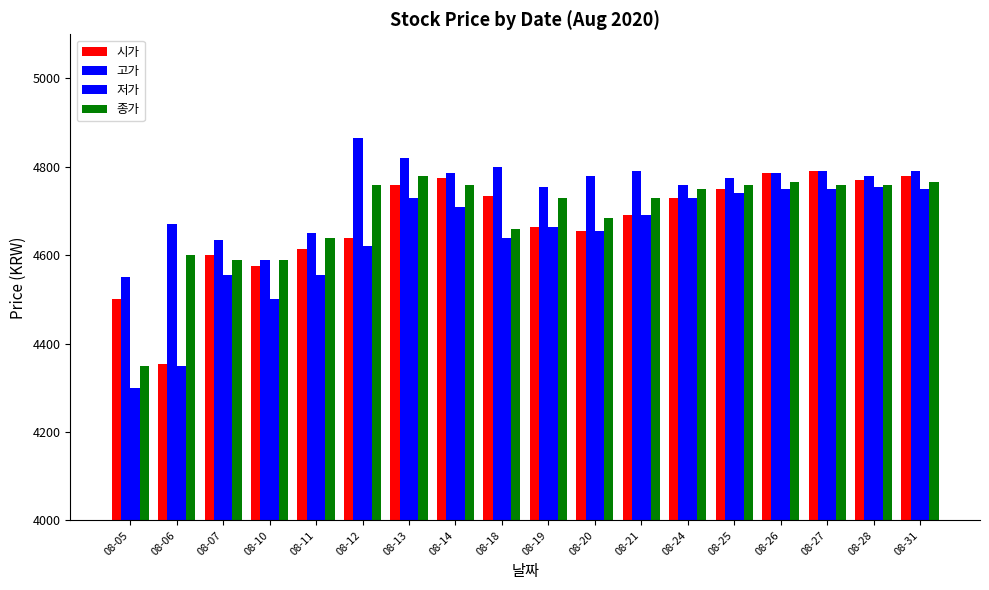

How many groups of bars are there?

18